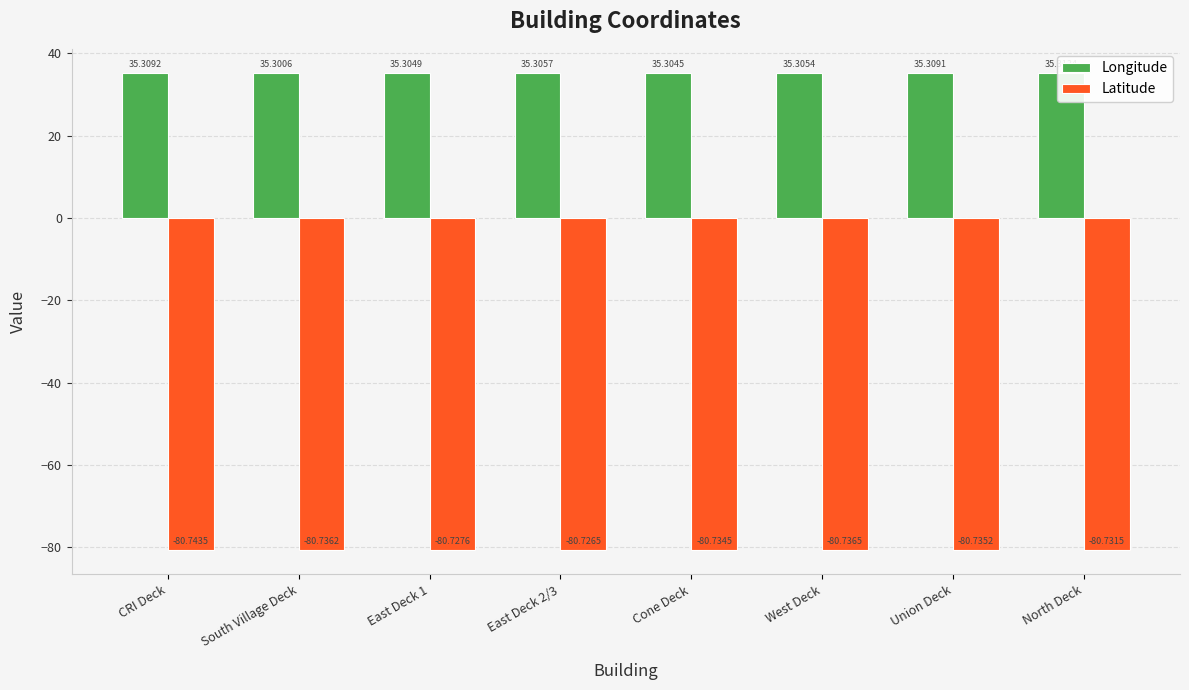

What is the difference between the highest and lowest values at South Village Deck?

116.0